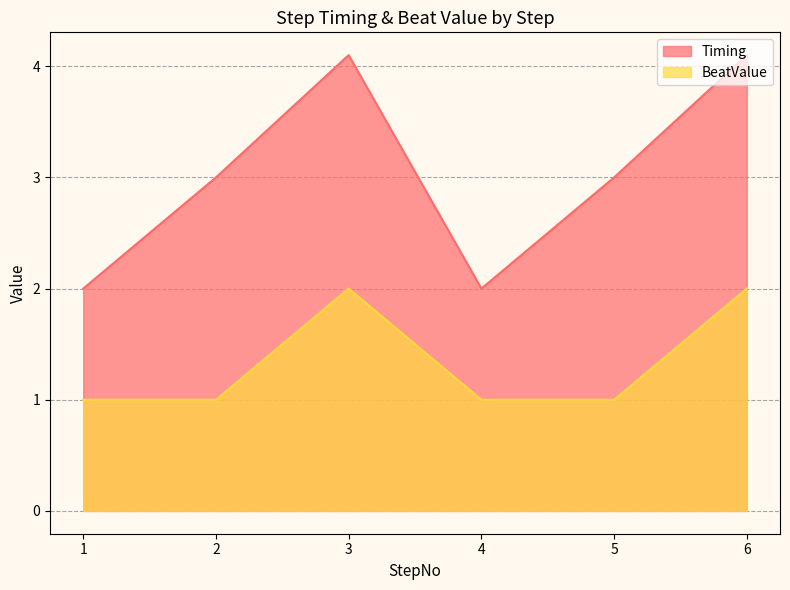

Where is Timing nearest to the value 3?

2